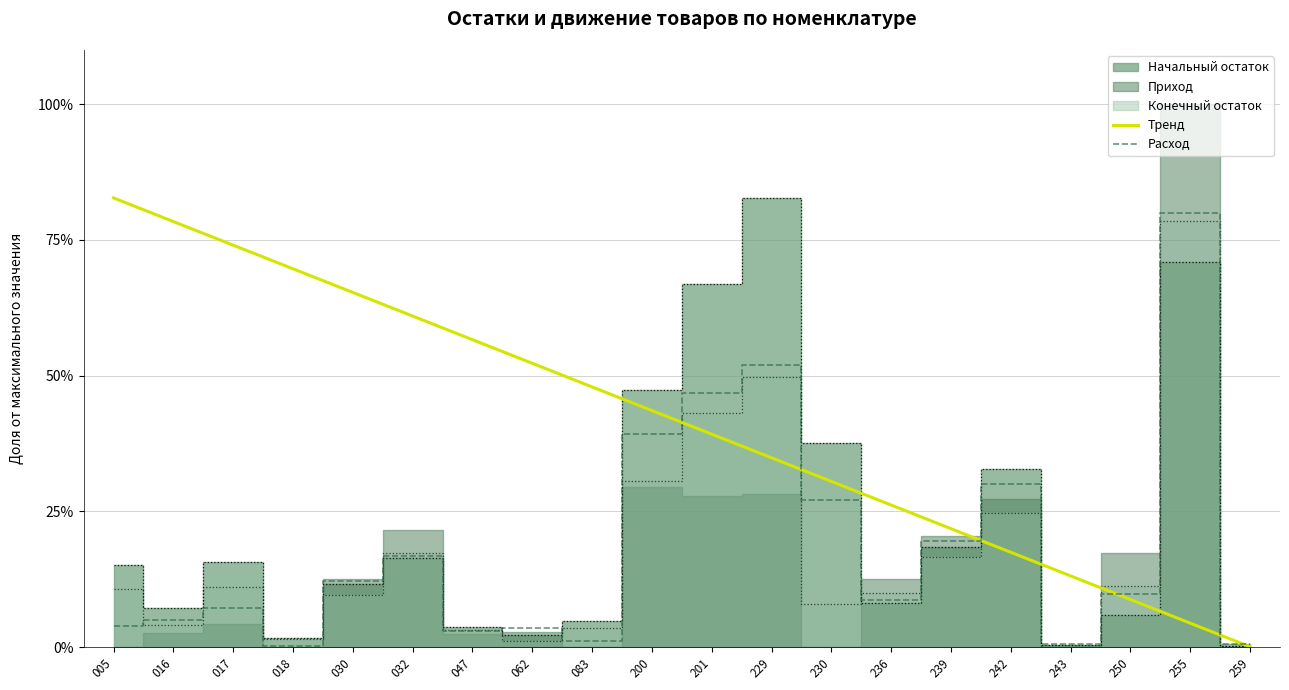

What is the sum of the Тренд values at 018 and 032?

130.7